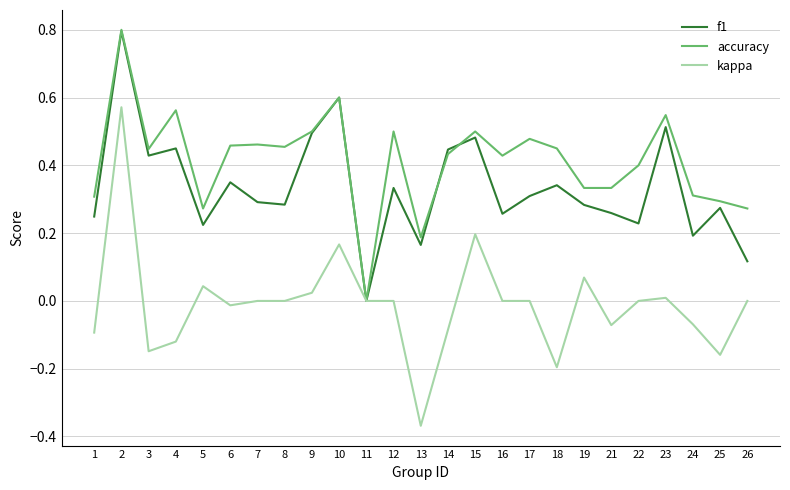

The value of f1 at 7 is 0.1. True or false?

False